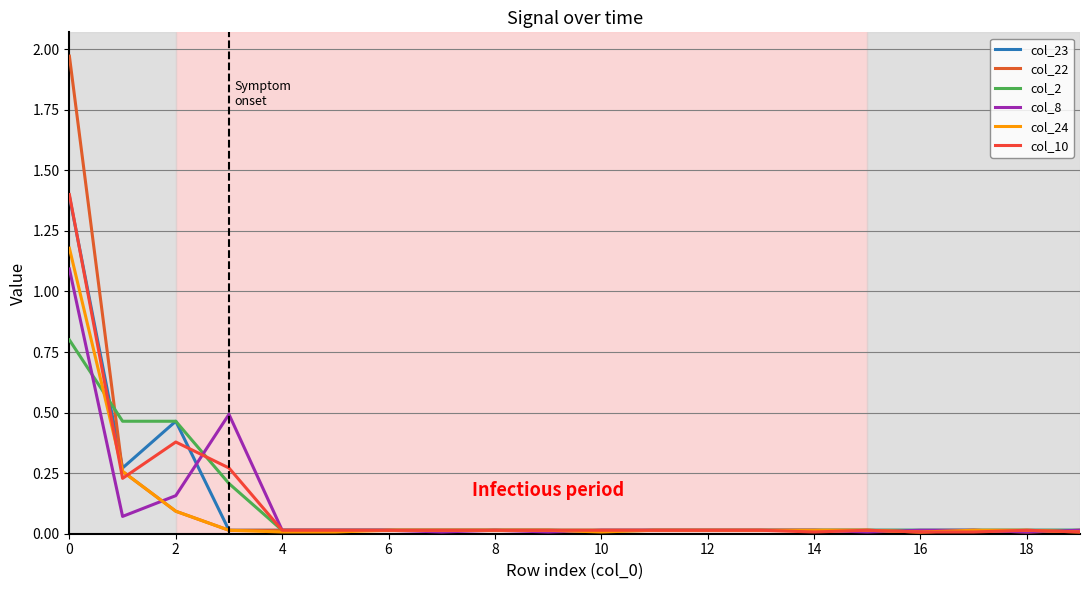

How many distinct data groups are displayed?

6